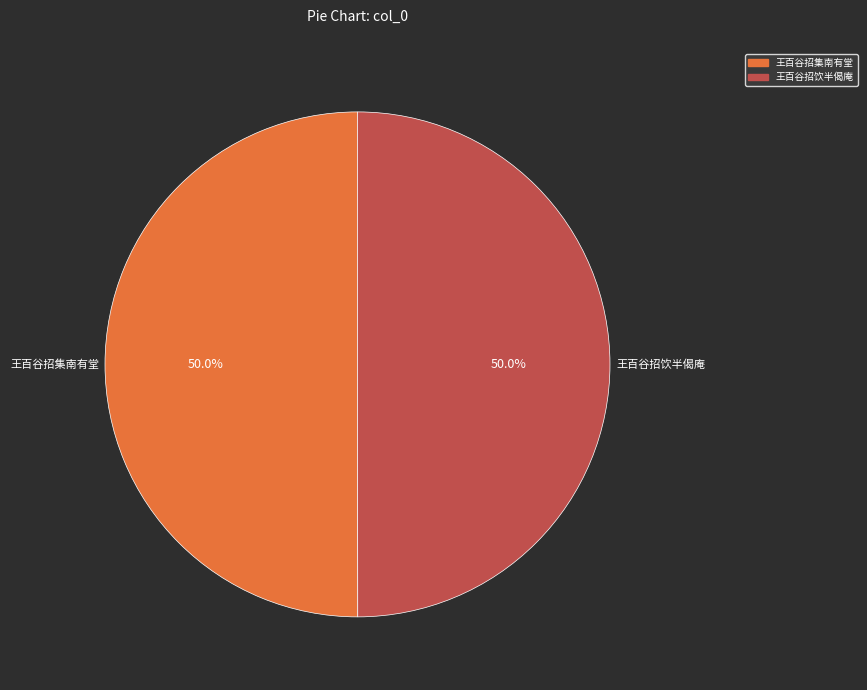

What is the total percentage of 王百谷招饮半偈庵 and 王百谷招集南有堂?

100.0%